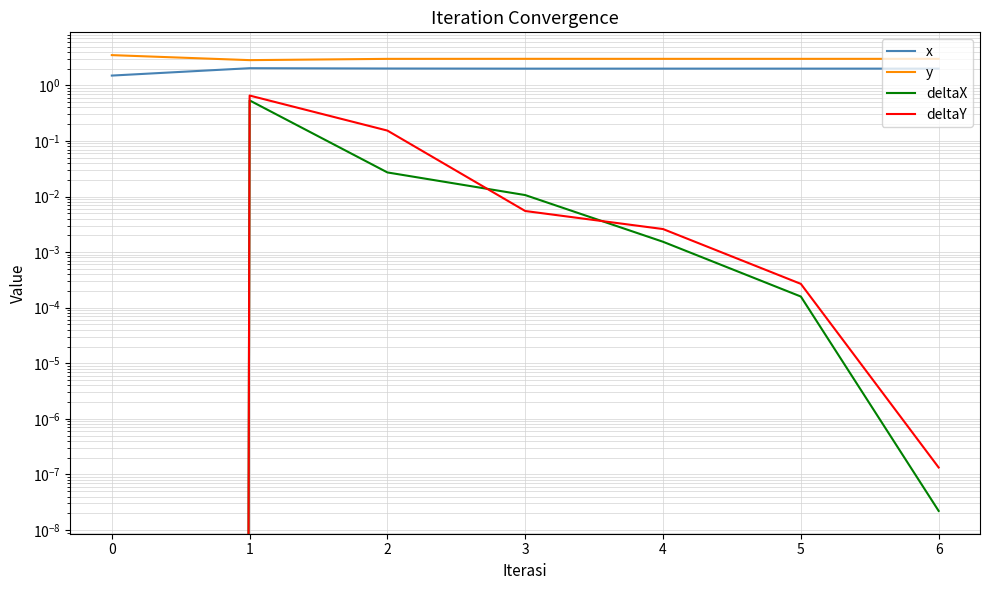

Count the number of categories in the chart.

7